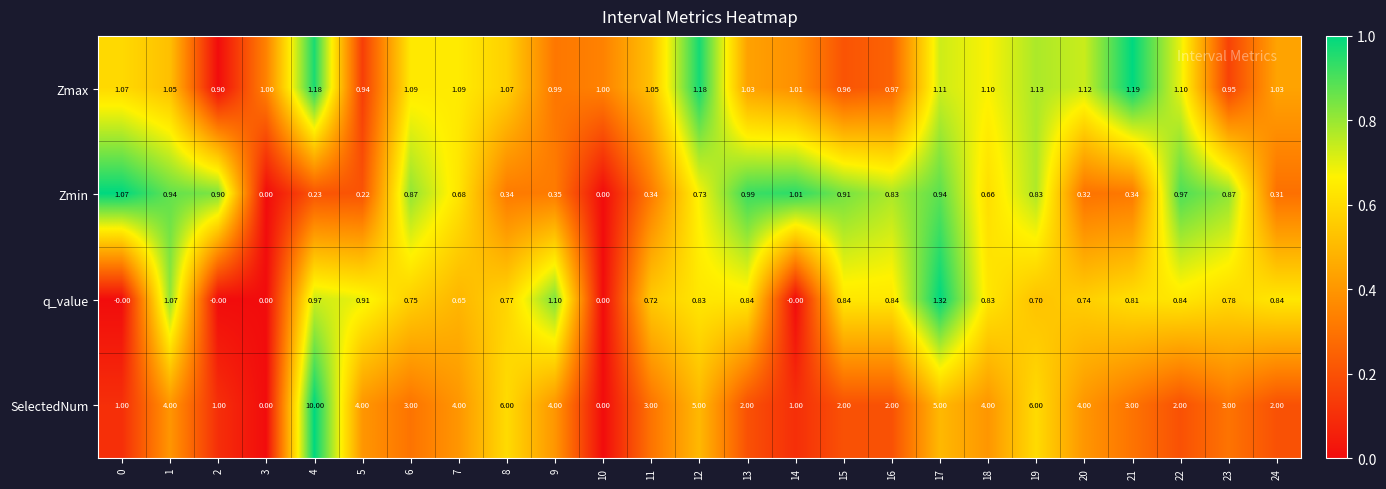

Which series has the largest range (max minus min)?

SelectedNum